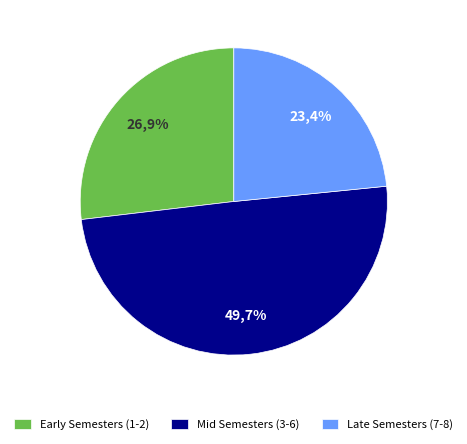

Which has a higher value, Semester 7 or Semester 4?

Semester 4